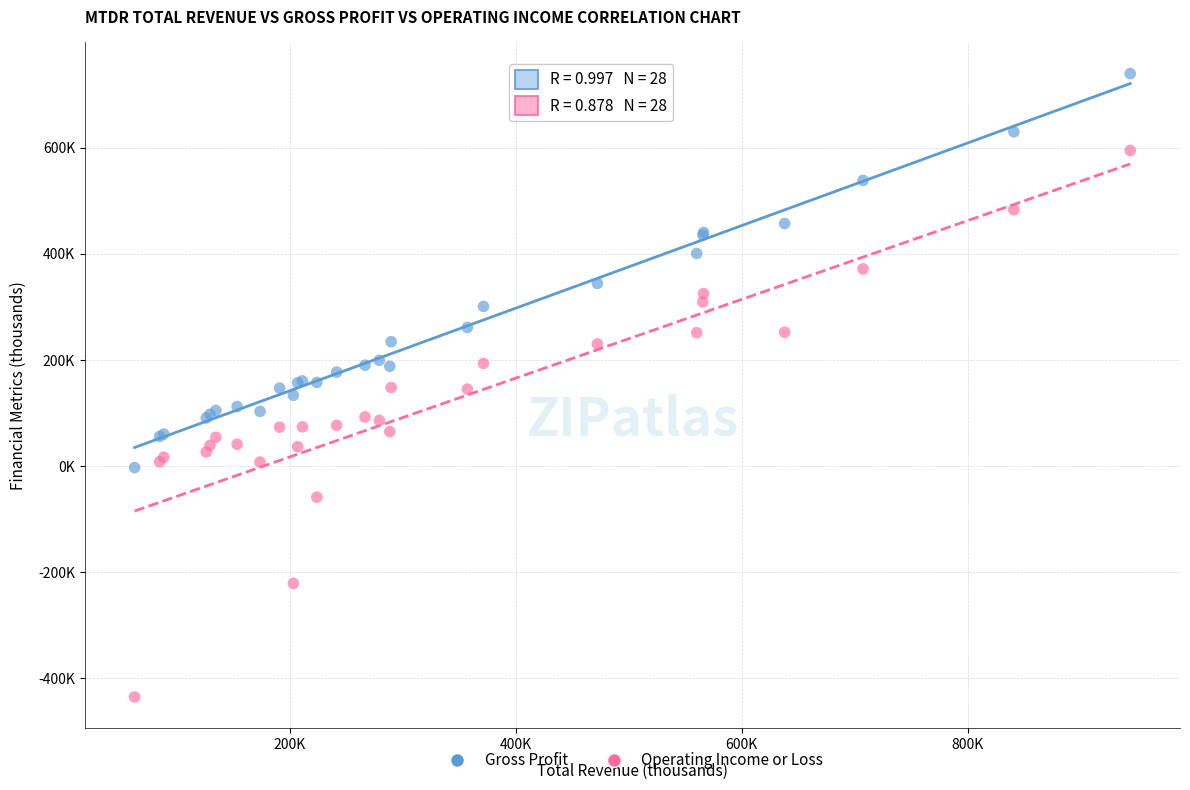

Which series has the largest Y range (max minus min)?

Operating Income or Loss